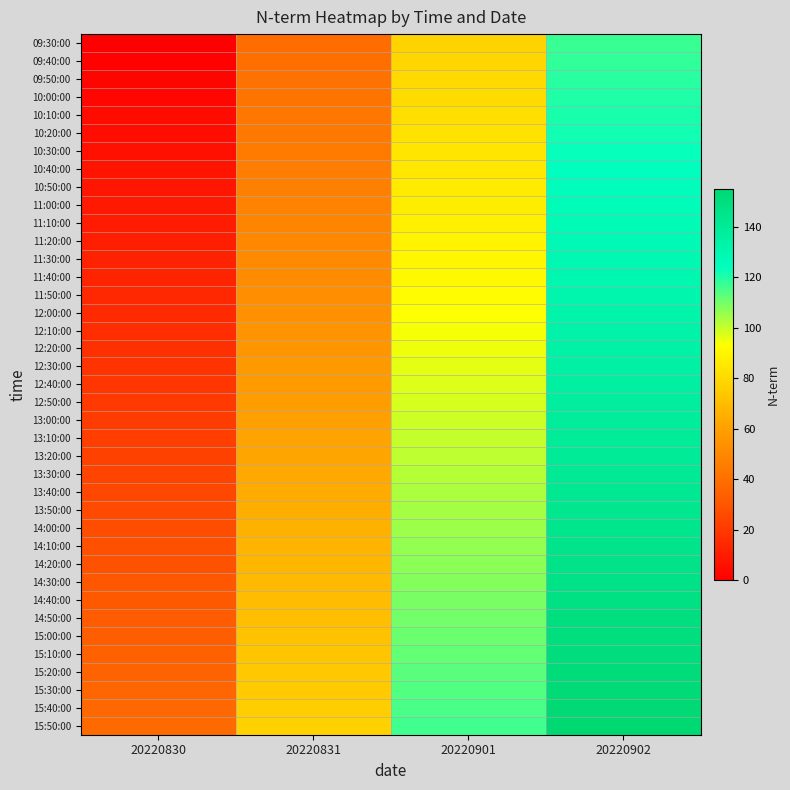

Which series has the largest total across all categories?

15:50:00